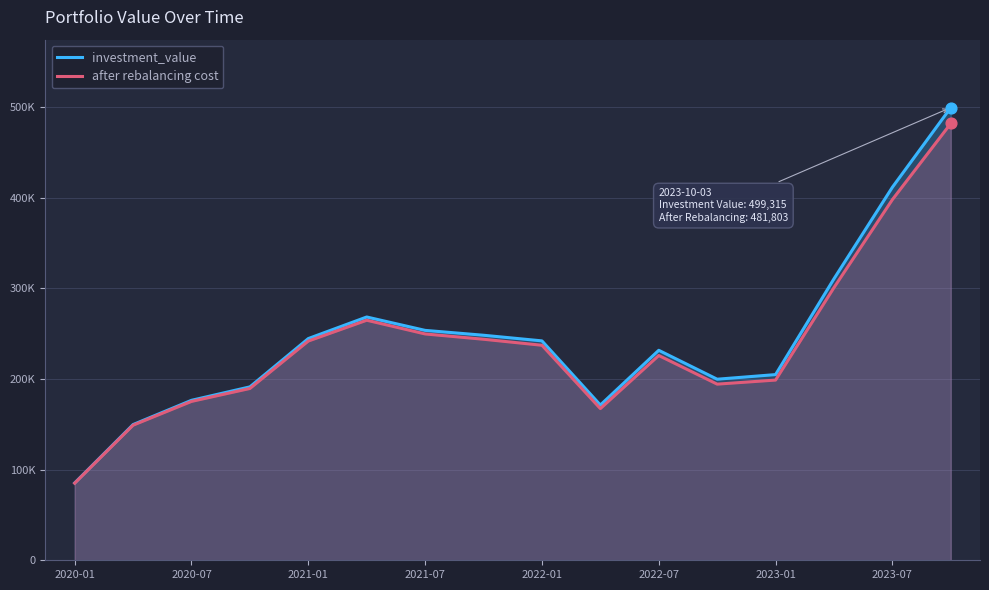

Is the value of investment_value at 2020-07 greater than the value of after rebalancing cost at 2022-07?

No